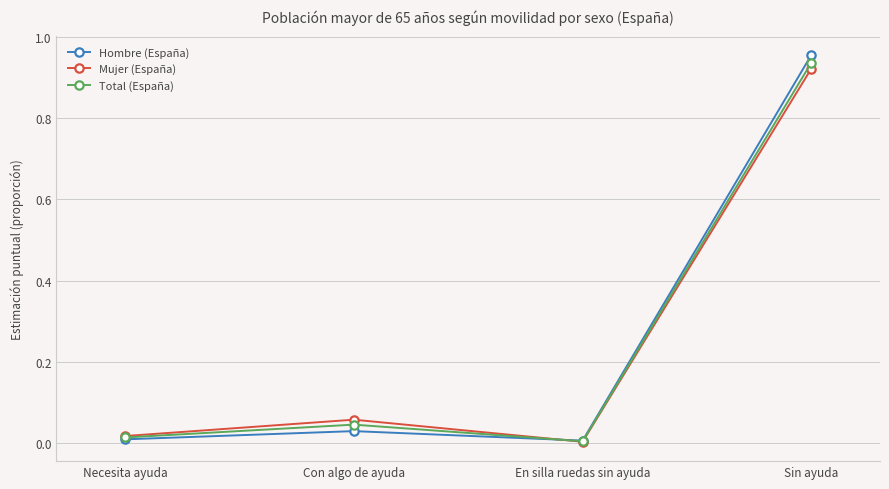

What is the label of the 1st point from the left?

Necesita ayuda